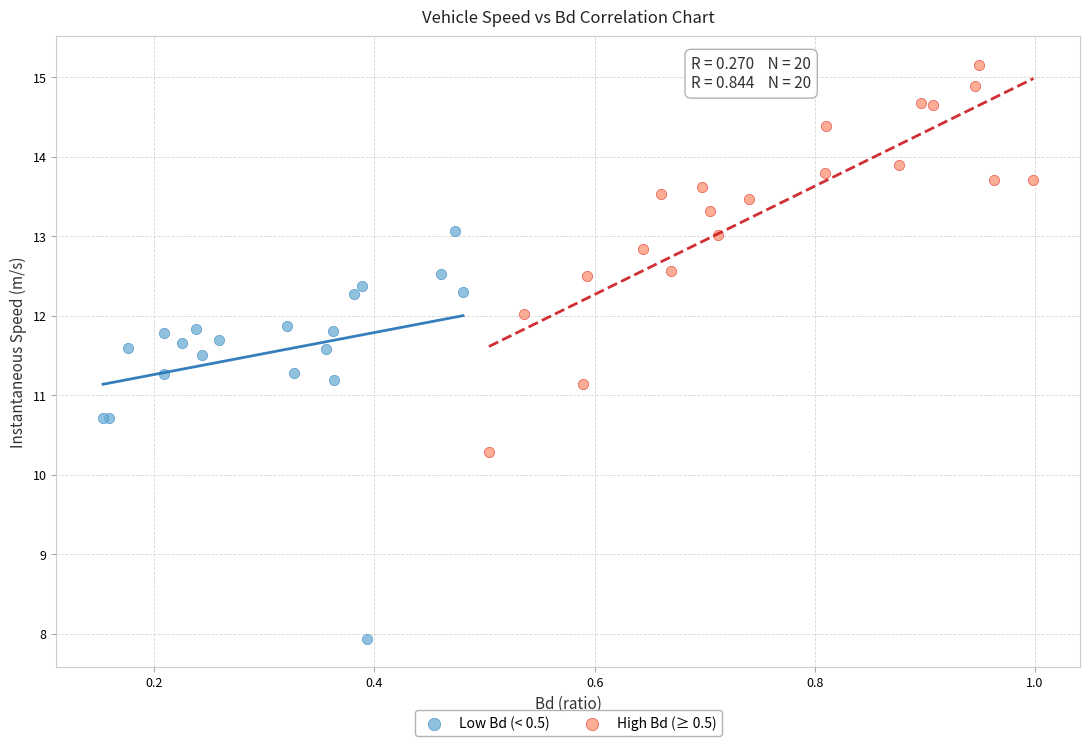

Which series contains the lowest Y value?

Low Bd (< 0.5)